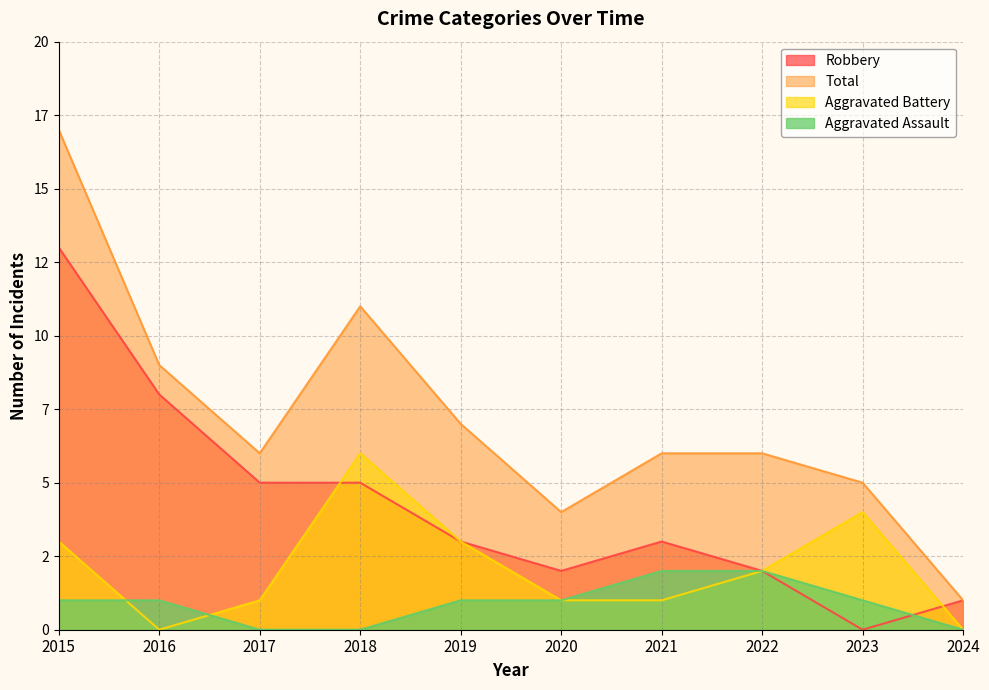

Does the chart have visible grid lines?

Yes